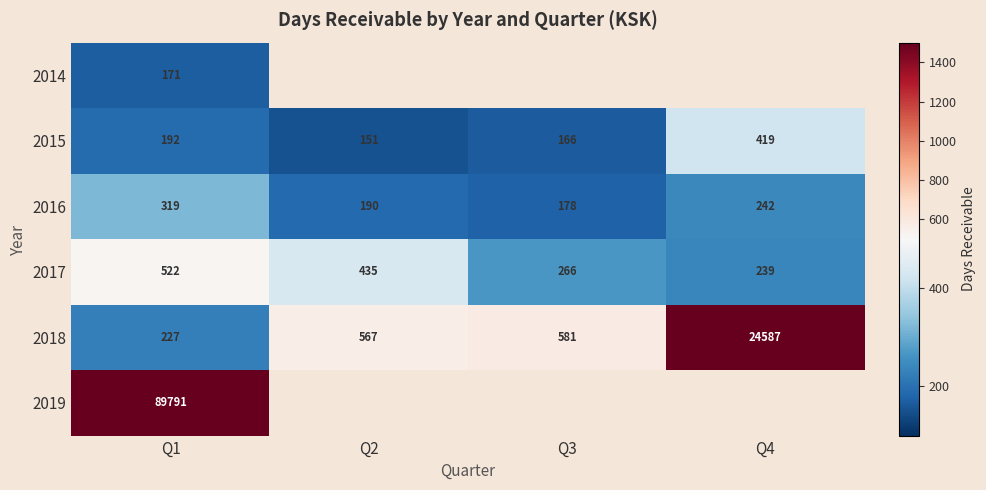

How many values in the 2016 series are below 242?

2